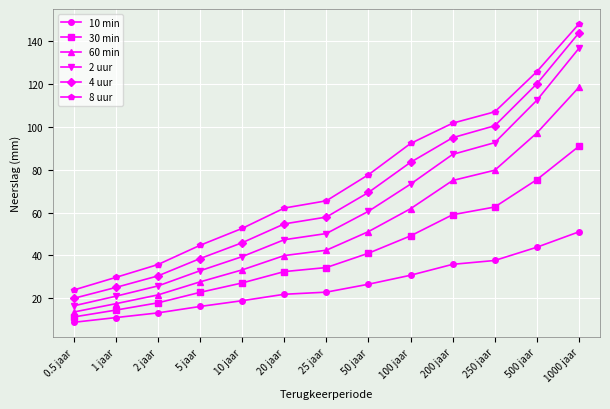

How many values in the 30 min series are below 34?

6